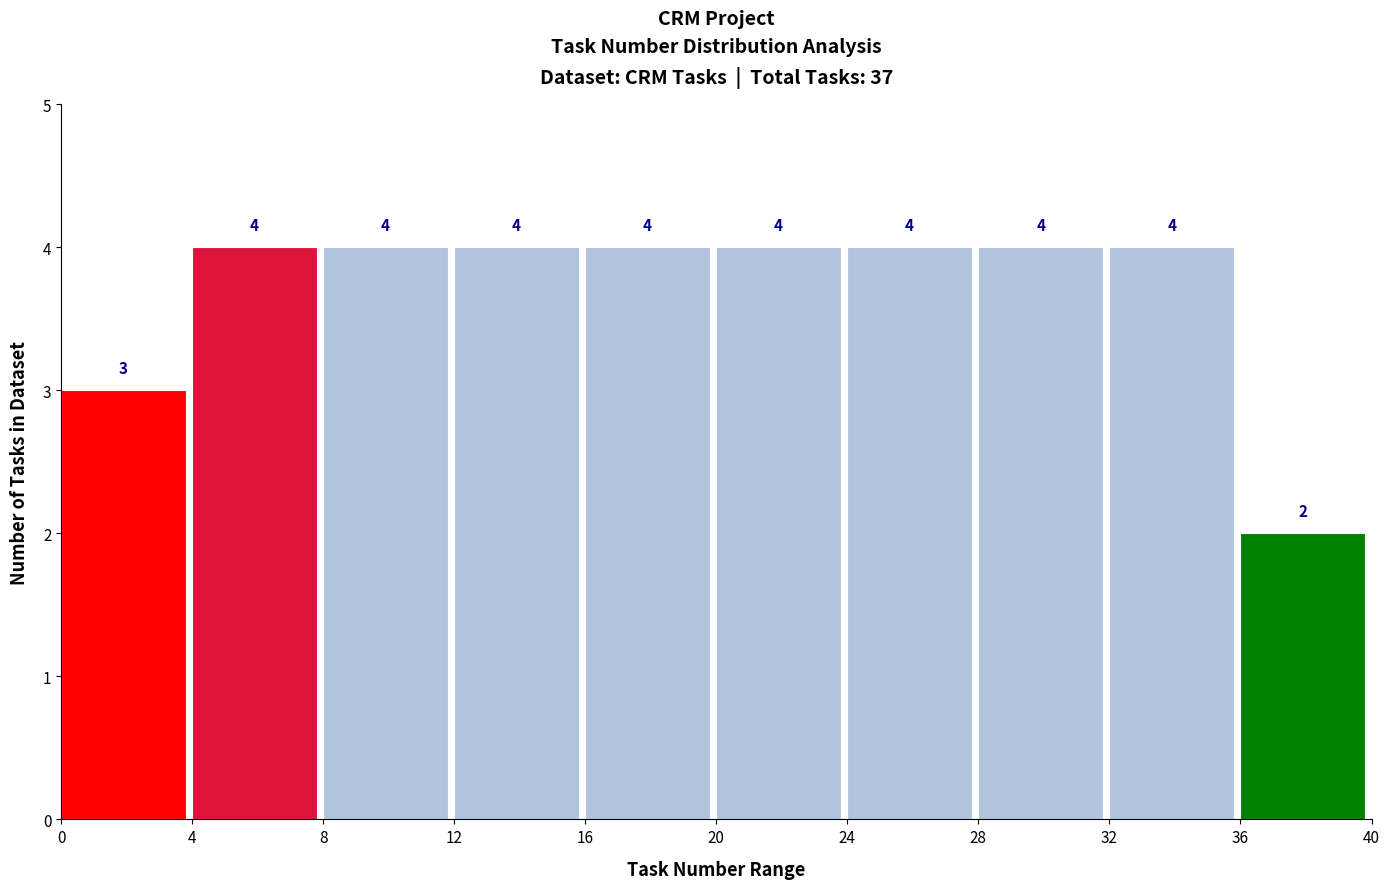

How tall is the bar that spans 36 to 40 on the x-axis?

2